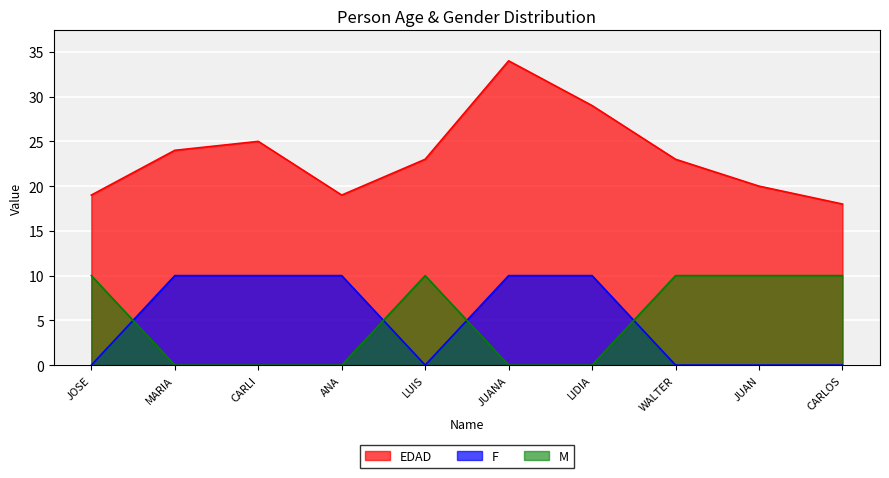

True or false: EDAD has more than 2 interior local peaks.

False